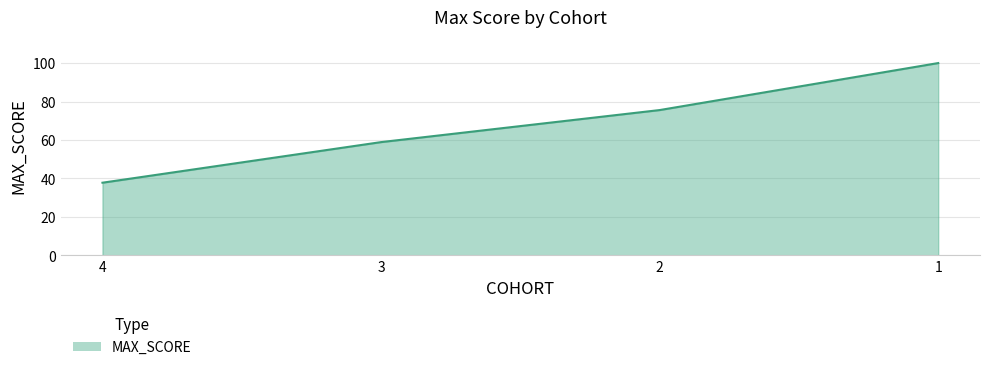

At which label is the value closest to 68?

2